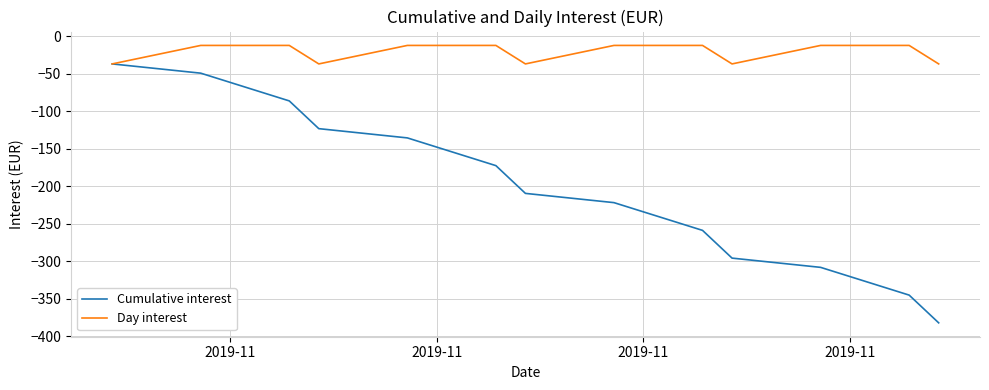

What is the minimum value for Cumulative interest?

-382.1